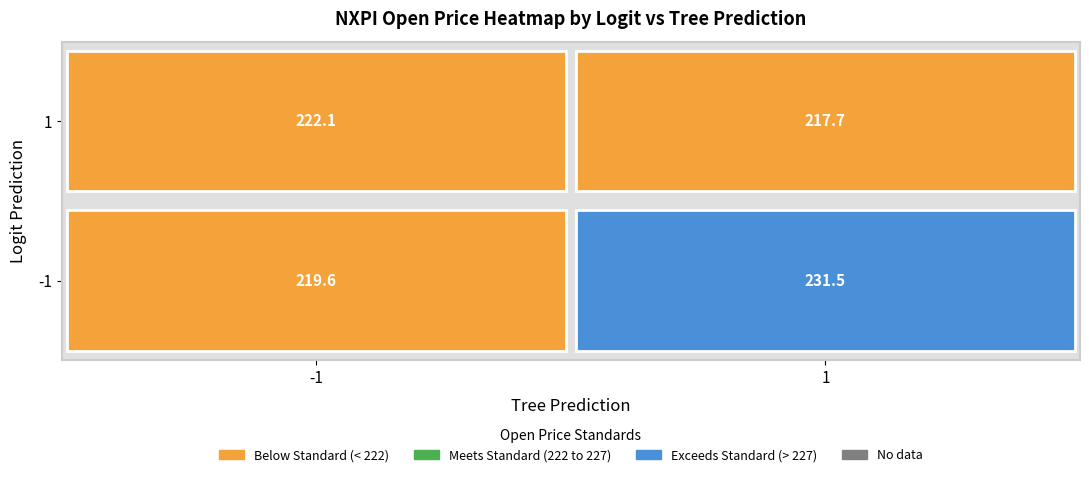

Which series has the largest range (max minus min)?

-1